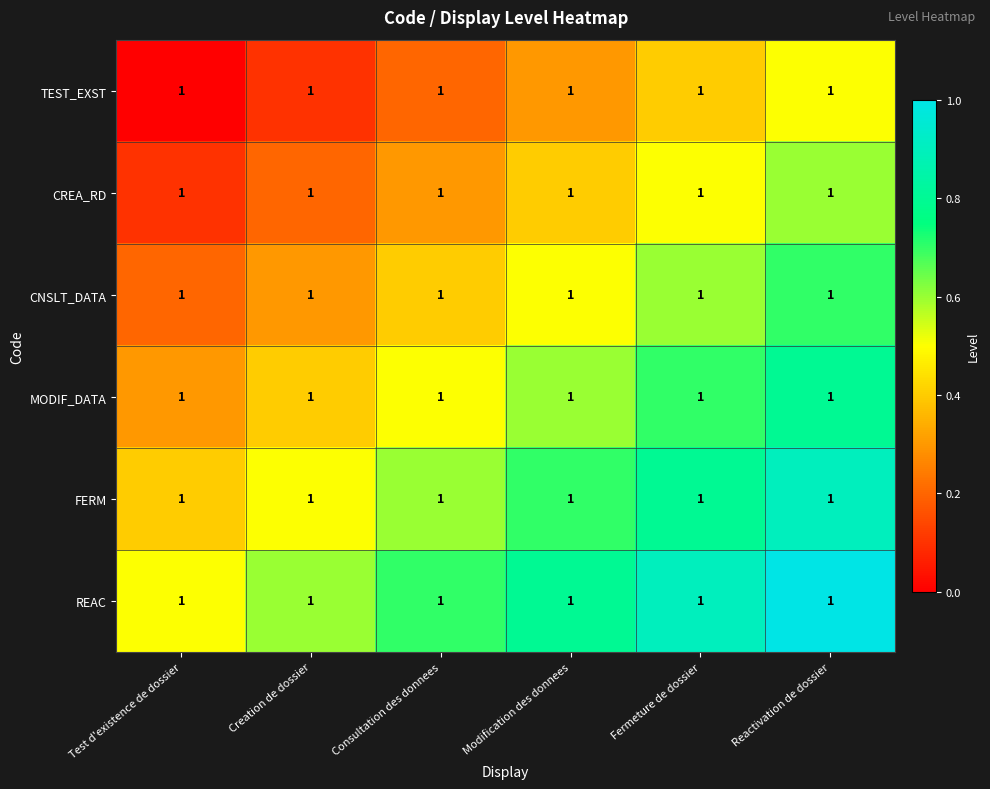

Rank the categories by REAC value from lowest to highest.

Test d'existence de dossier, Creation de dossier, Consultation des donnees, Modification des donnees, Fermeture de dossier, Reactivation de dossier